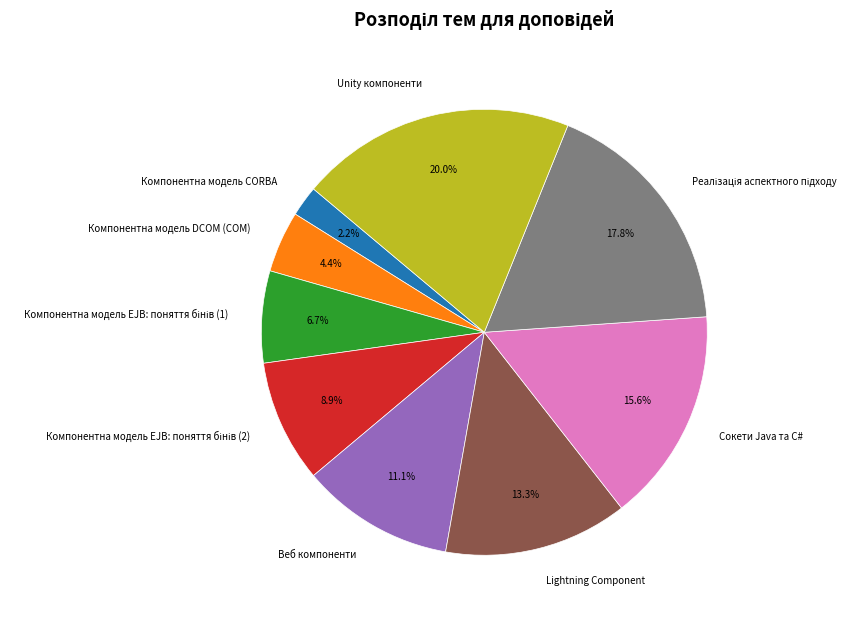

Is there any slice that represents more than half of the pie?

No